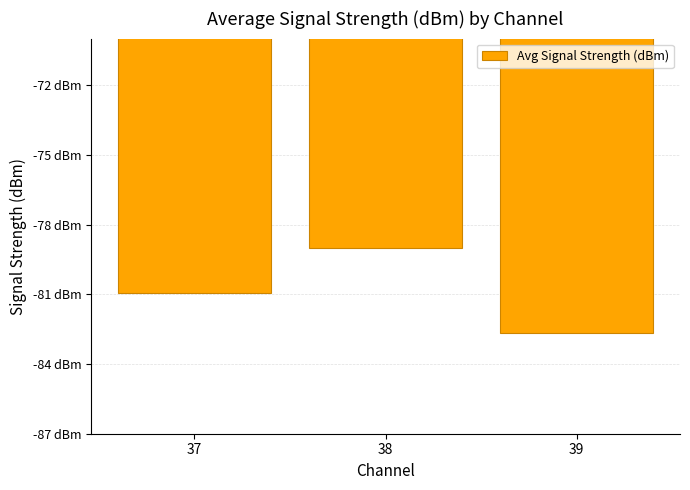

What is the change in value from 38 to 39?

-3.7